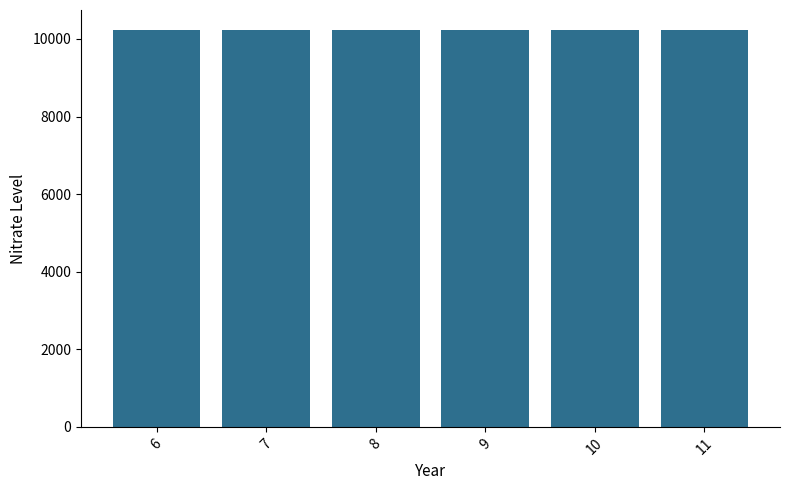

List the labels in order of value, smallest first.

6, 7, 8, 9, 10, 11